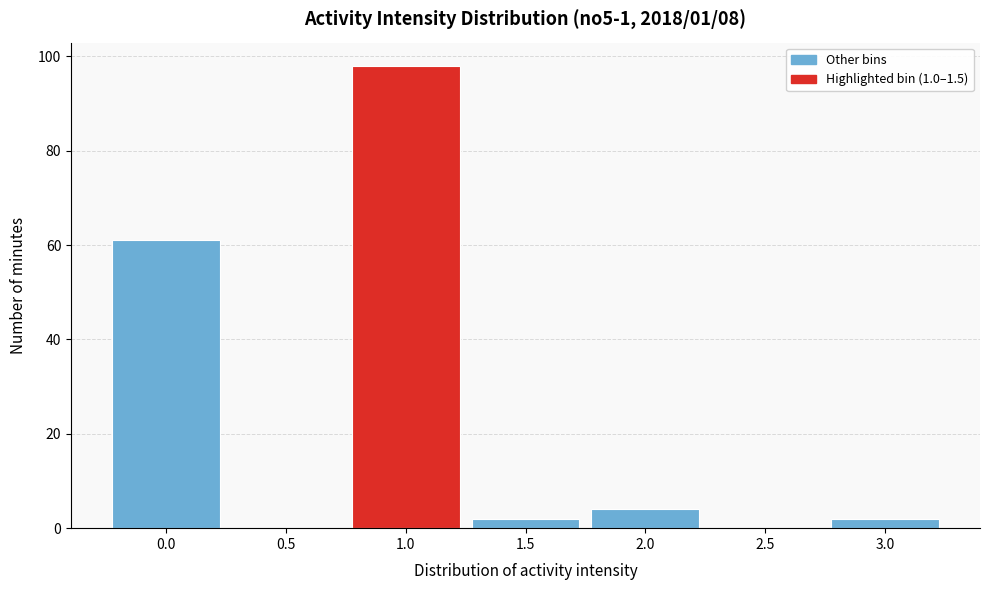

Reading left to right, list all the values displayed in this chart.

0.0=61	0.5=0	1.0=98	1.5=2	2.0=4	2.5=0	3.0=2